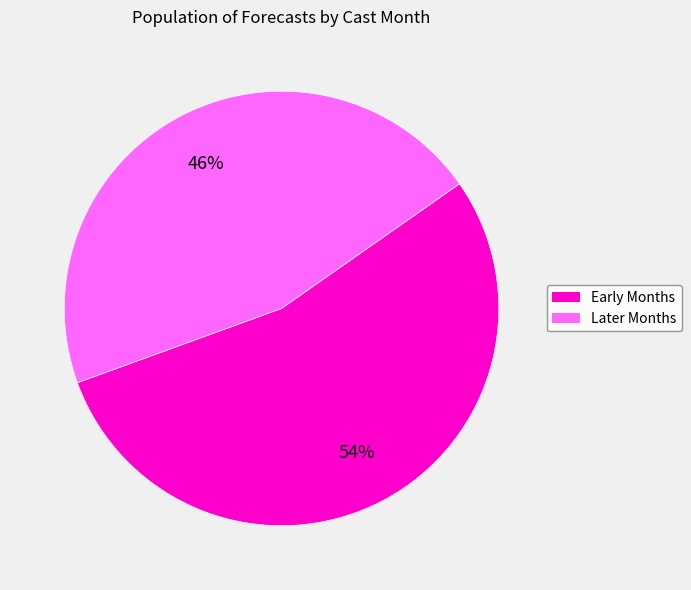

Is there any slice that represents more than half of the pie?

Yes